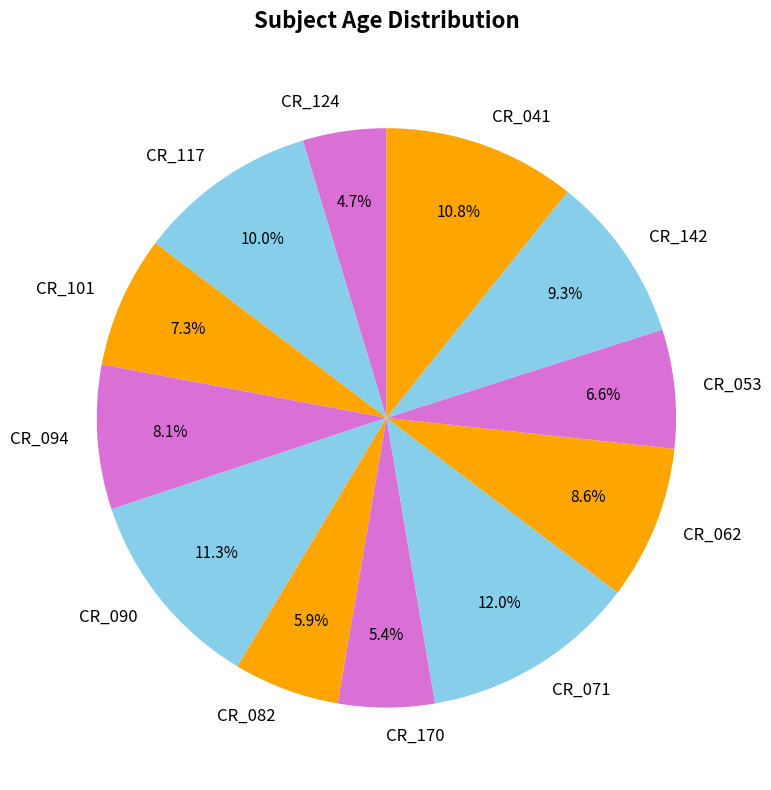

To the nearest percent, what percentage of the pie is CR_124?

5%